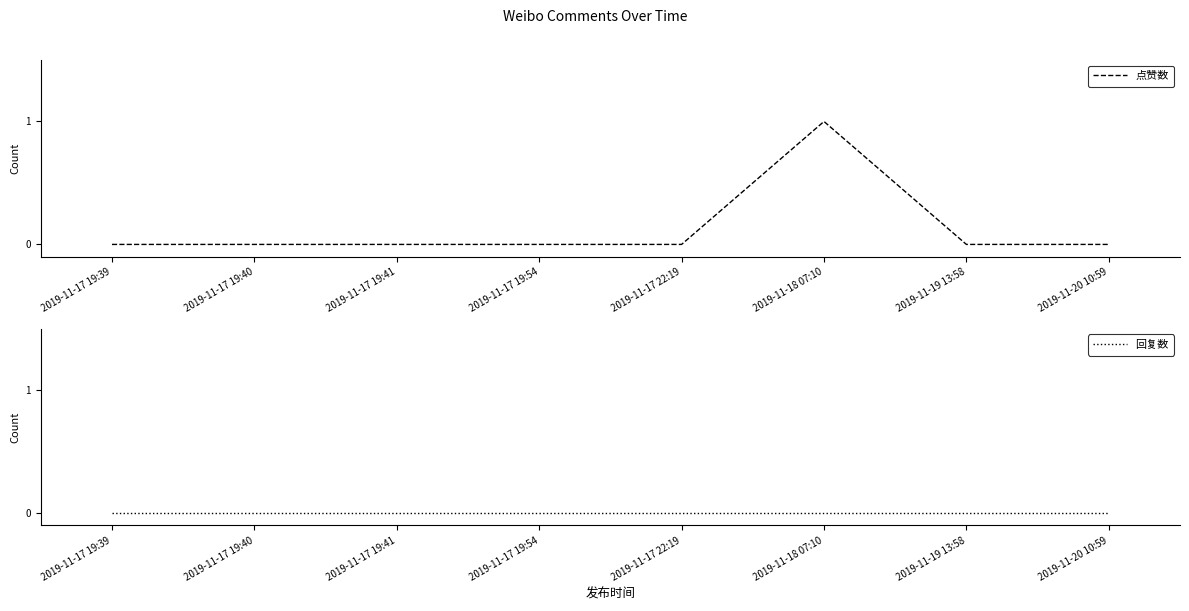

Which has a higher value, 2019-11-18 07:10 or 2019-11-20 10:59?

2019-11-18 07:10